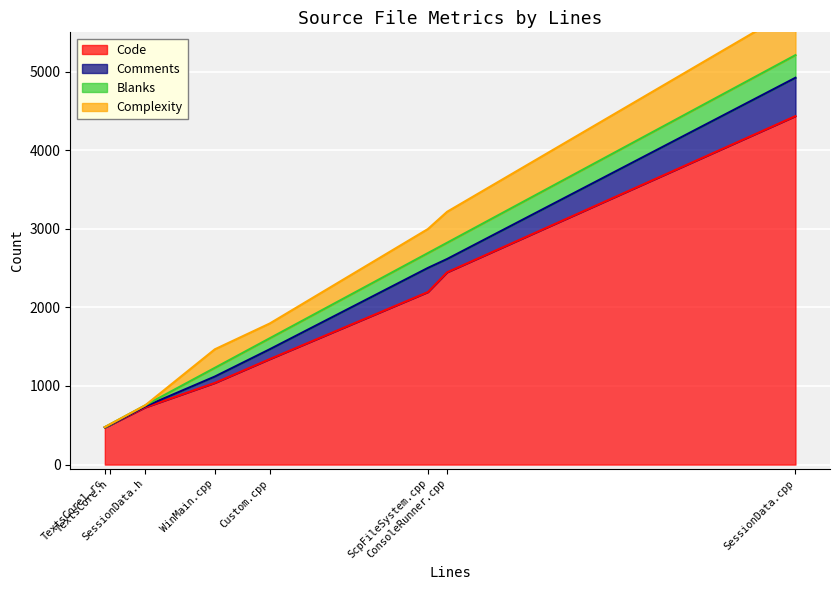

What is the minimum value for Code?

473